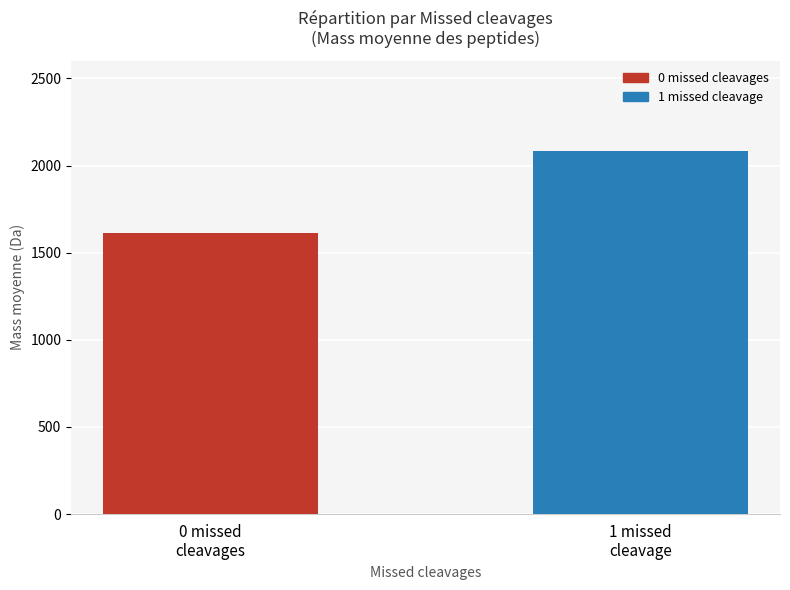

Reading left to right, what are all the values shown in this chart?

0 missed
cleavages=1612.3	1 missed
cleavage=2081.8